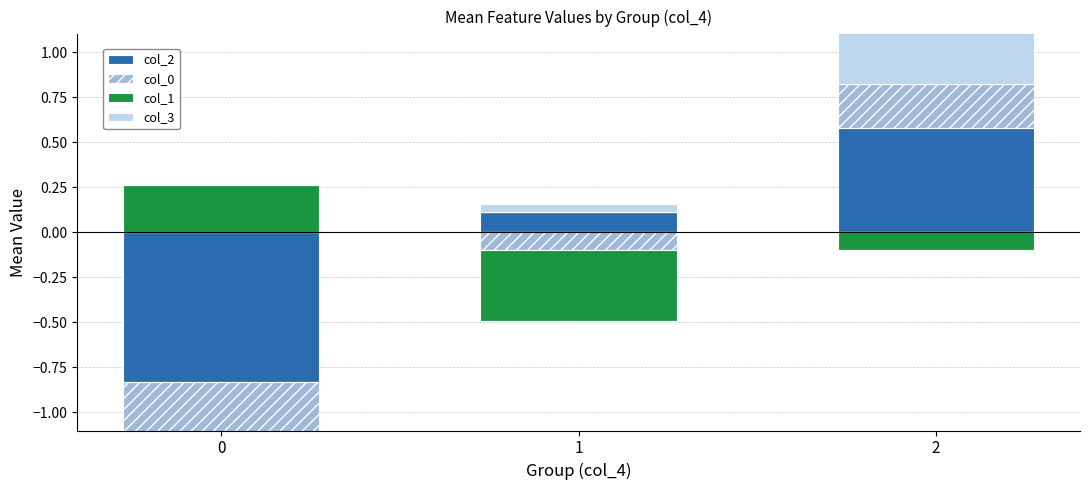

The value of col_3 at 0 is 0.0. True or false?

True